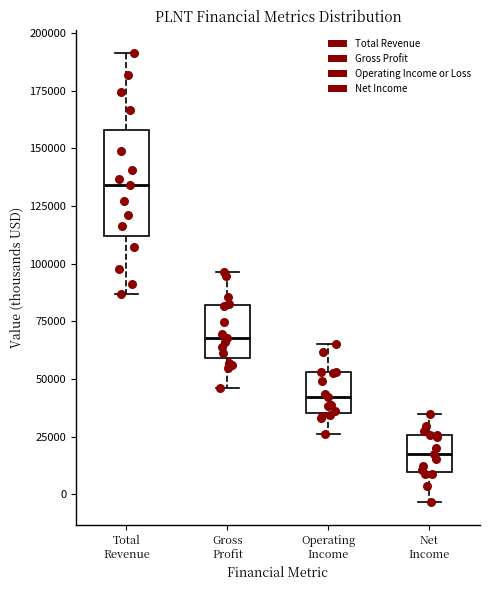

Which box's median line is the highest?

Total Revenue